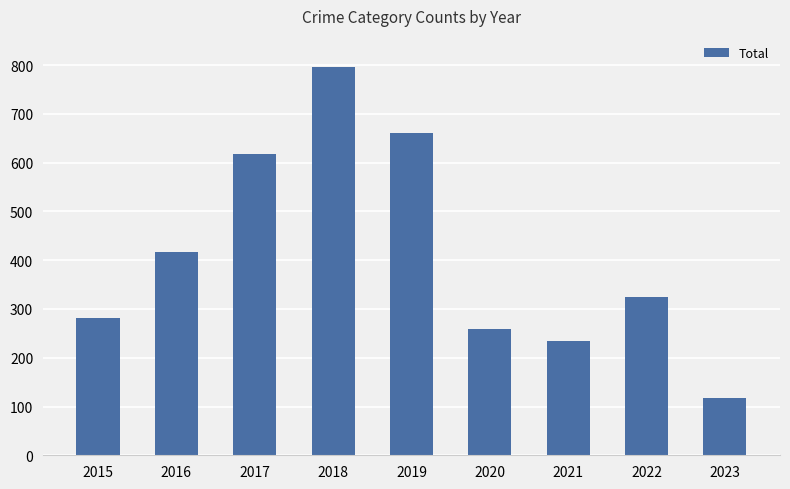

Which has a higher value, 2019 or 2021?

2019